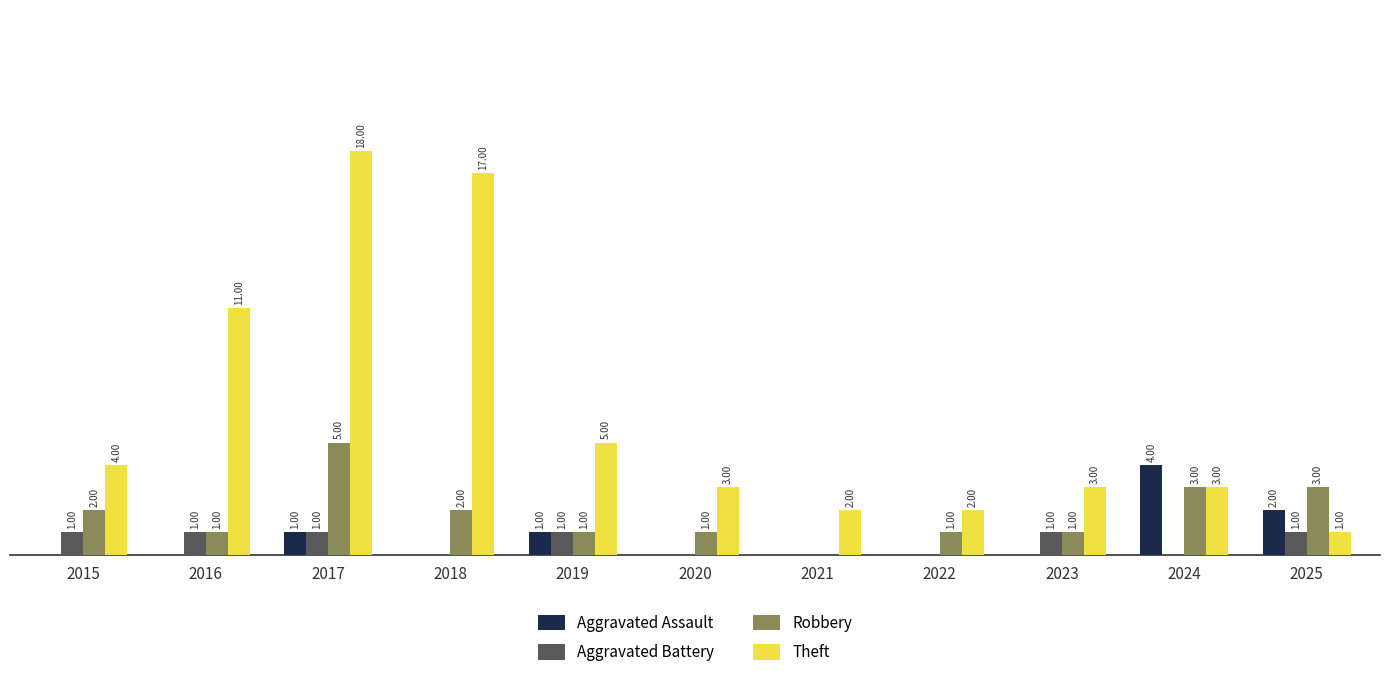

Which series changed the most between 2021 and 2025?

Robbery